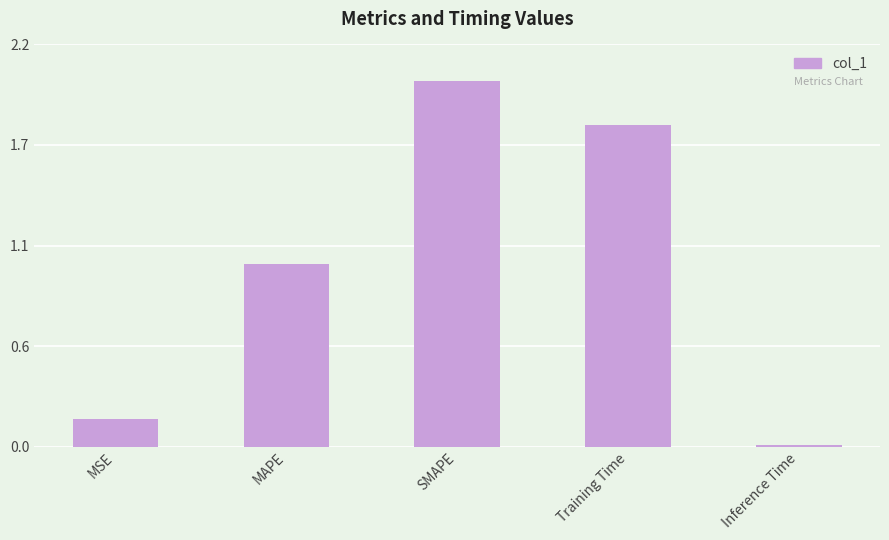

What position from the right is Training Time?

2